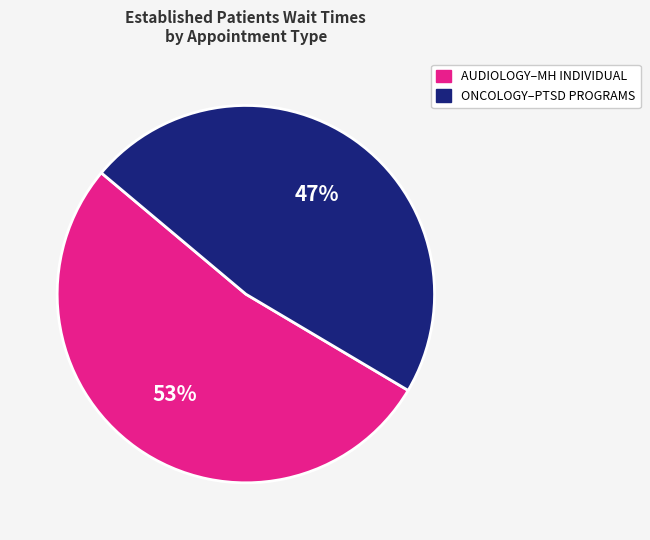

To the nearest percent, what is the average slice percentage?

50%